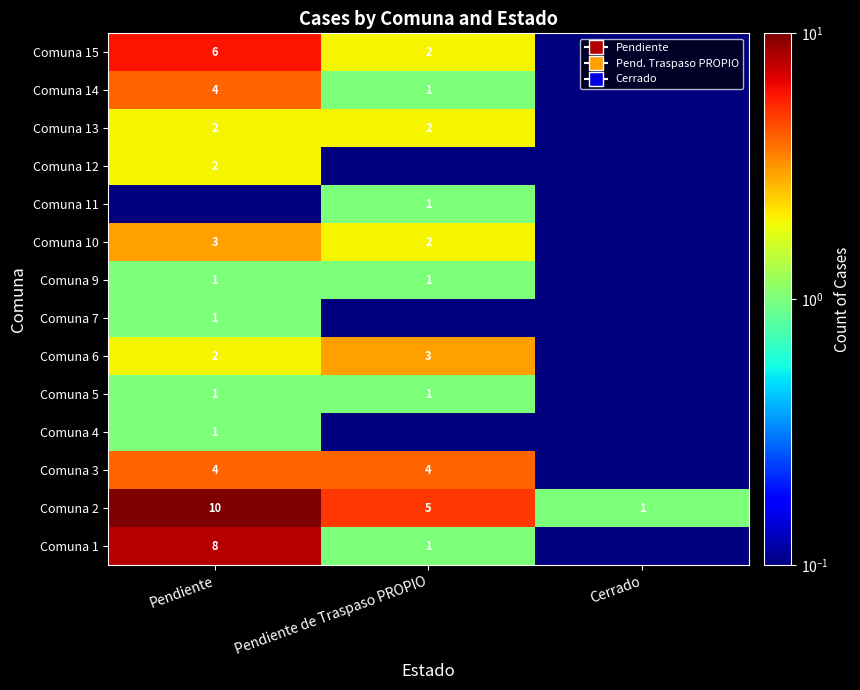

Rank the categories by Comuna 2 value from lowest to highest.

Cerrado, Pendiente de Traspaso PROPIO, Pendiente